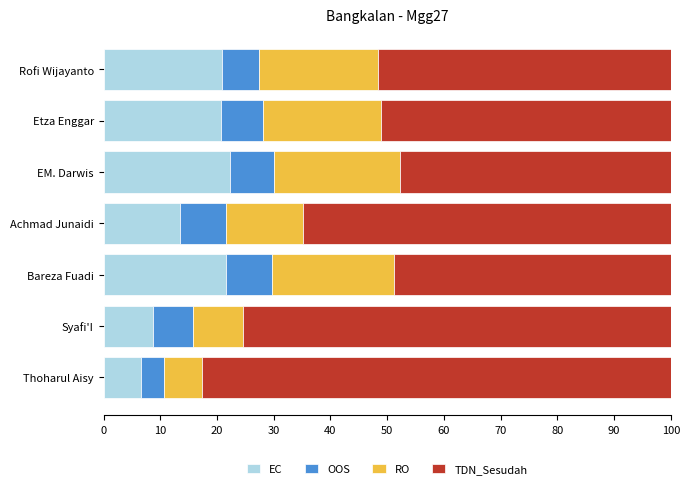

What is the total value across all series at EM. Darwis?

100.0